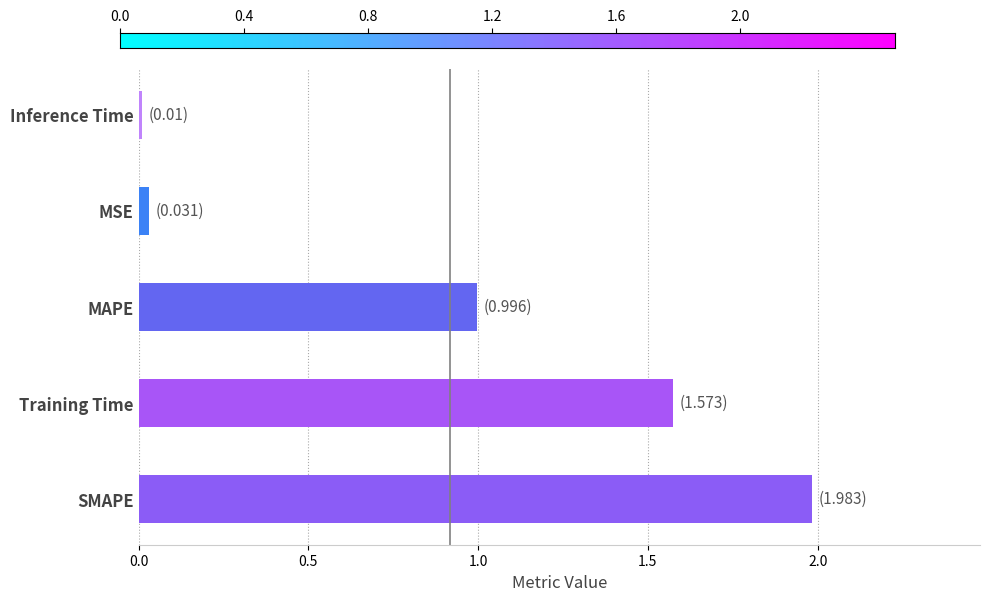

True or false: the data shows 1.0 at MAPE.

True